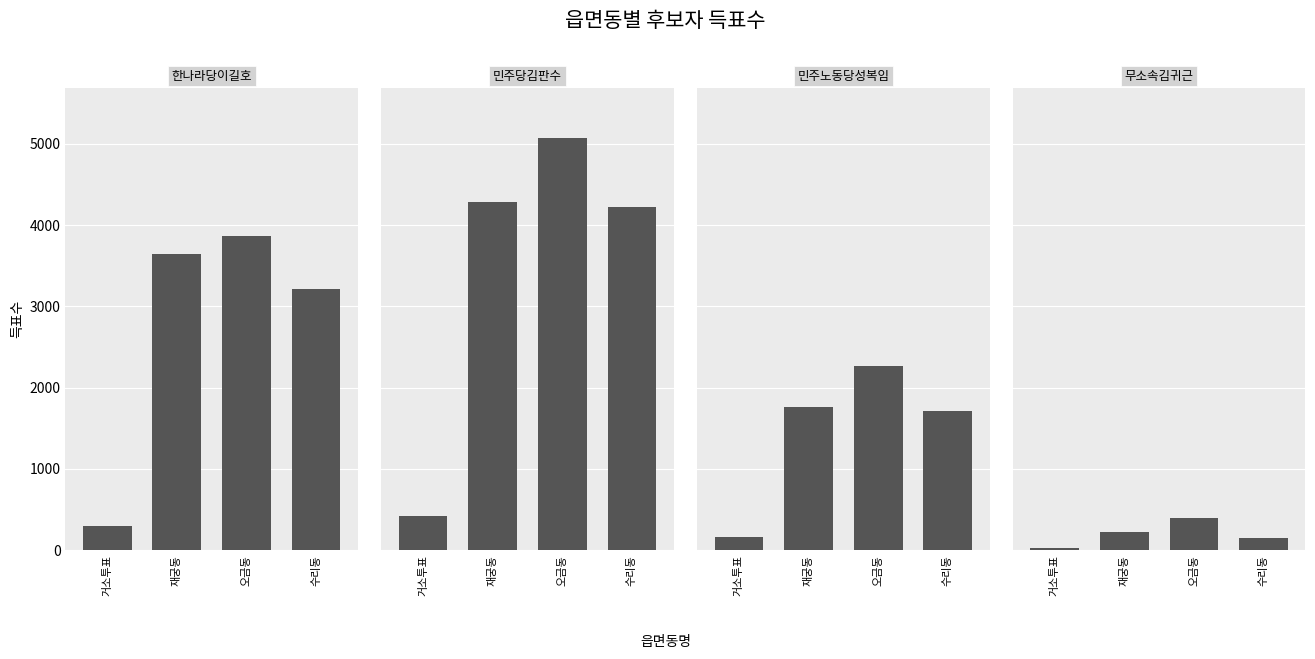

What is the label of the 1st bar from the right?

수리동